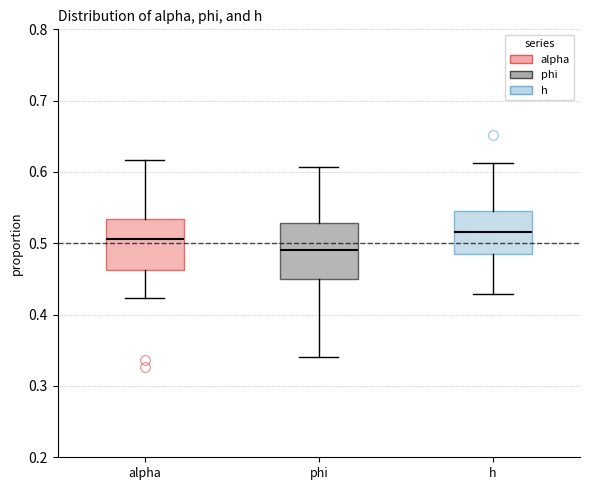

Reading left to right, read every box against the y-axis: the position of its median line, the range the box covers, and the ends of its whiskers. The values are not printed on the chart, so give them approximately, as read against the axis.

alpha: median 0.51, box 0.46 to 0.53, whiskers 0.42 to 0.62
phi: median 0.49, box 0.45 to 0.53, whiskers 0.34 to 0.61
h: median 0.52, box 0.48 to 0.54, whiskers 0.43 to 0.61